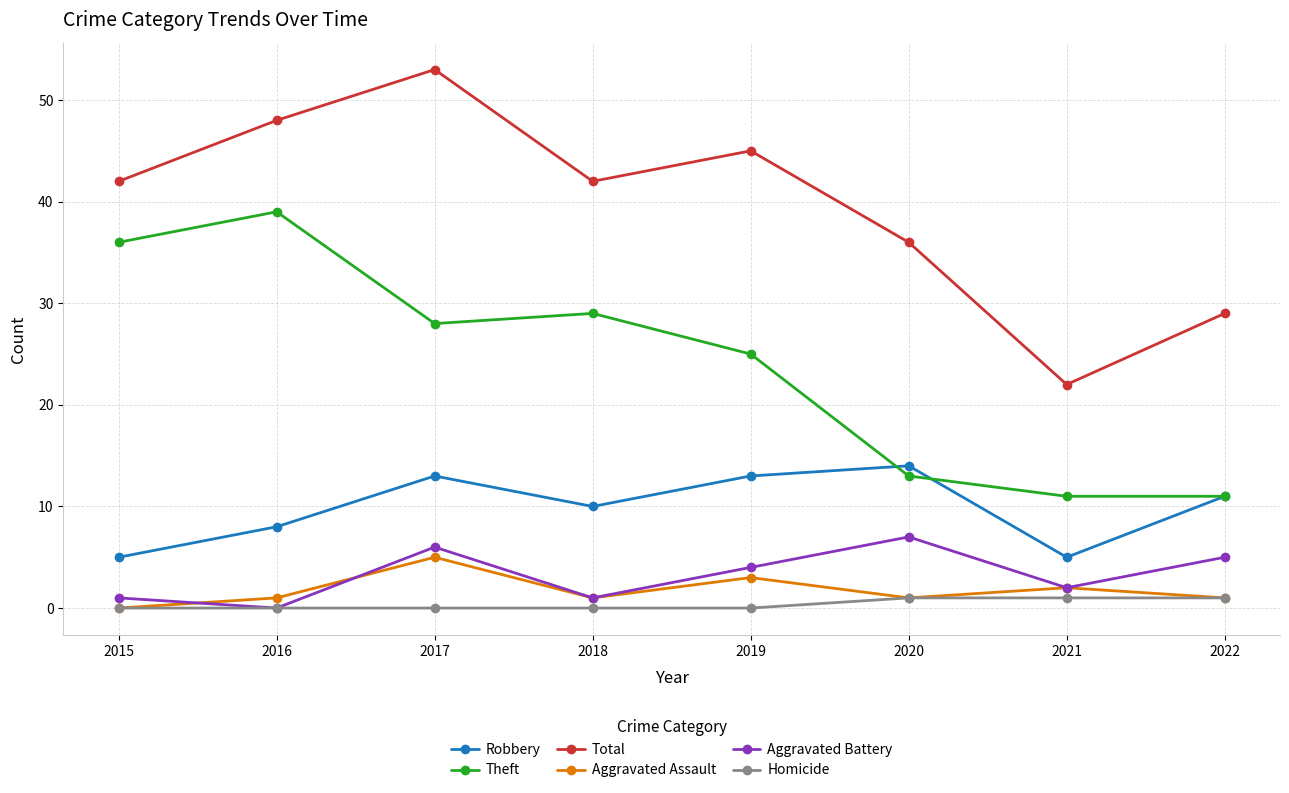

How many distinct data groups are displayed?

6